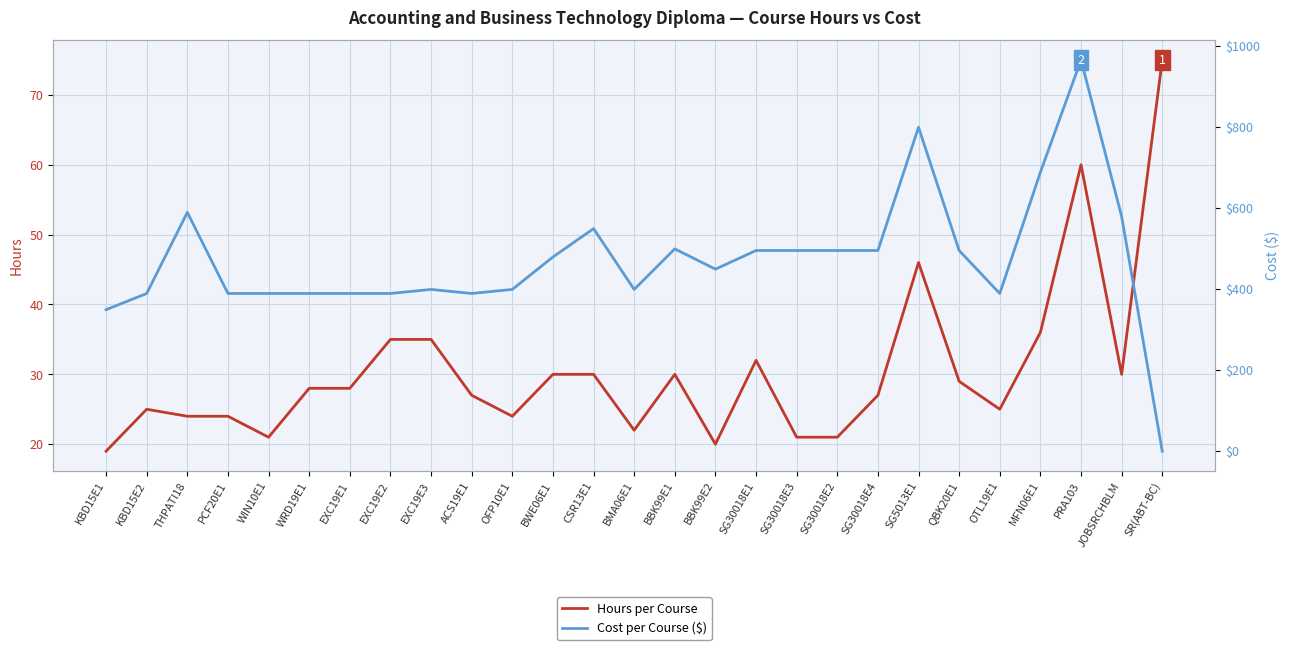

Between WIN10E1 and EXC19E3, which series saw the biggest shift?

Hours per Course